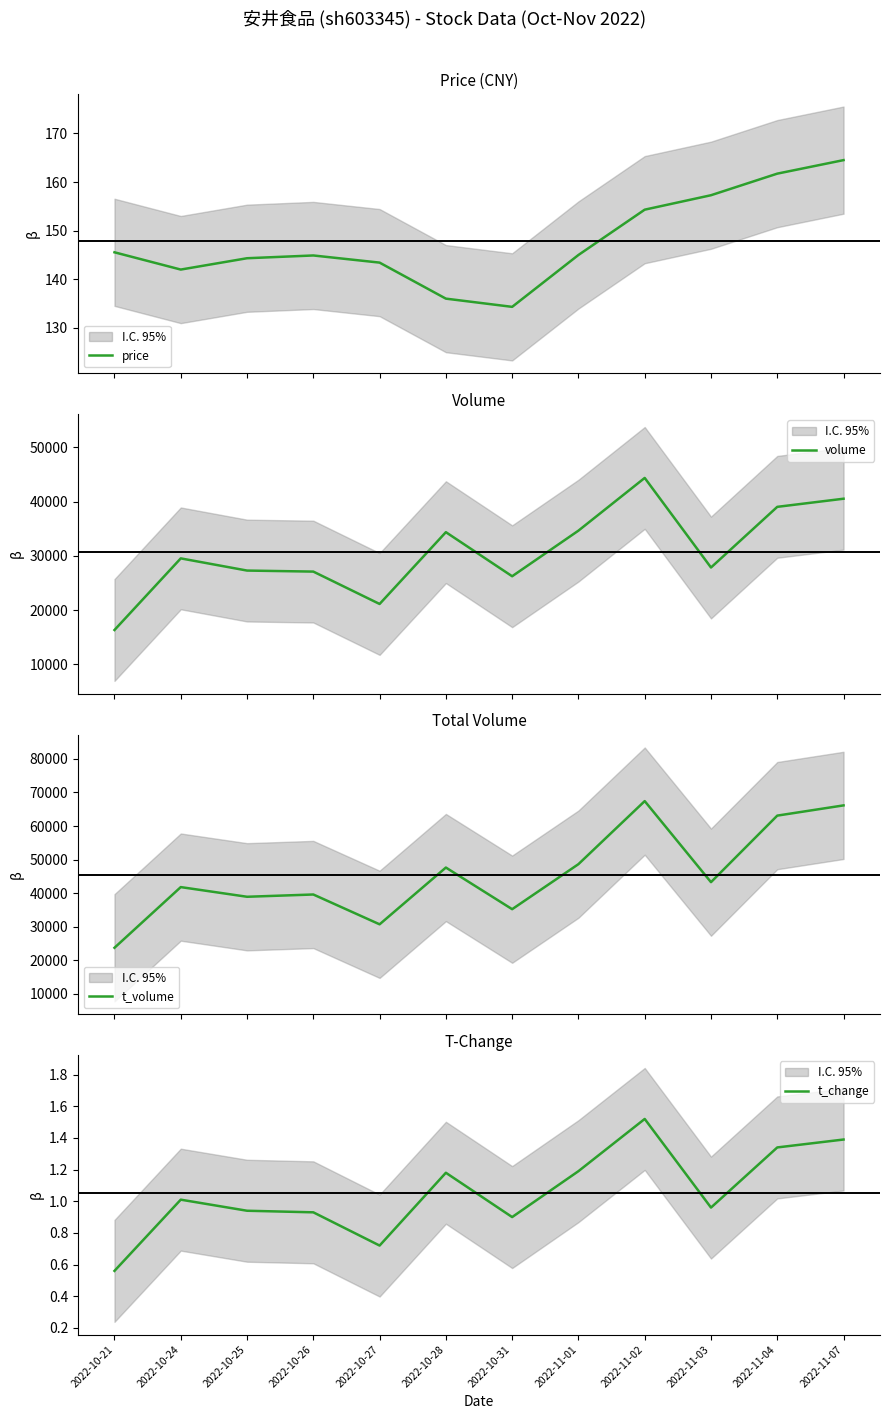

Reading left to right, list all the values displayed in this chart.

price: 2022-10-21=145.6	2022-10-24=142.0	2022-10-25=144.3	2022-10-26=144.9	2022-10-27=143.4	2022-10-28=136.0	2022-10-31=134.3	2022-11-01=145.0	2022-11-02=154.3	2022-11-03=157.3	2022-11-04=161.7	2022-11-07=164.5
volume: 2022-10-21=16325.0	2022-10-24=29524.0	2022-10-25=27278.0	2022-10-26=27088.0	2022-10-27=21122.0	2022-10-28=34353.0	2022-10-31=26229.0	2022-11-01=34634.0	2022-11-02=44349.0	2022-11-03=27840.0	2022-11-04=39019.0	2022-11-07=40518.0
t_volume: 2022-10-21=23719.0	2022-10-24=41797.0	2022-10-25=38916.0	2022-10-26=39593.0	2022-10-27=30707.0	2022-10-28=47623.0	2022-10-31=35216.0	2022-11-01=48633.0	2022-11-02=67419.0	2022-11-03=43268.0	2022-11-04=63096.0	2022-11-07=66143.0
t_change: 2022-10-21=0.6	2022-10-24=1.0	2022-10-25=0.9	2022-10-26=0.9	2022-10-27=0.7	2022-10-28=1.2	2022-10-31=0.9	2022-11-01=1.2	2022-11-02=1.5	2022-11-03=1.0	2022-11-04=1.3	2022-11-07=1.4